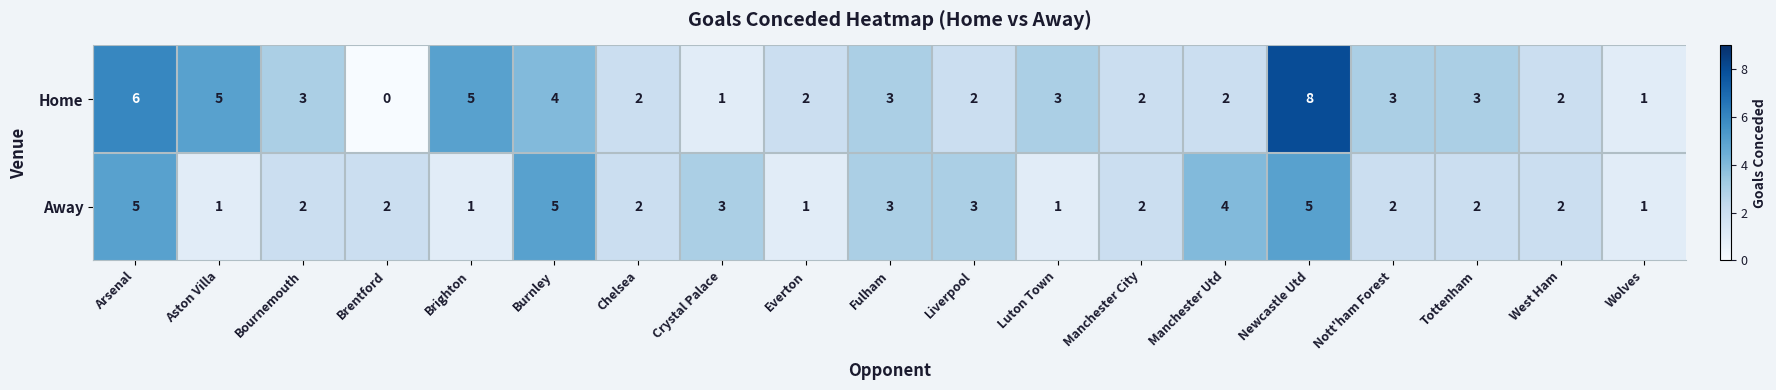

What is the sum of the Home values at Nott'ham Forest and West Ham?

5